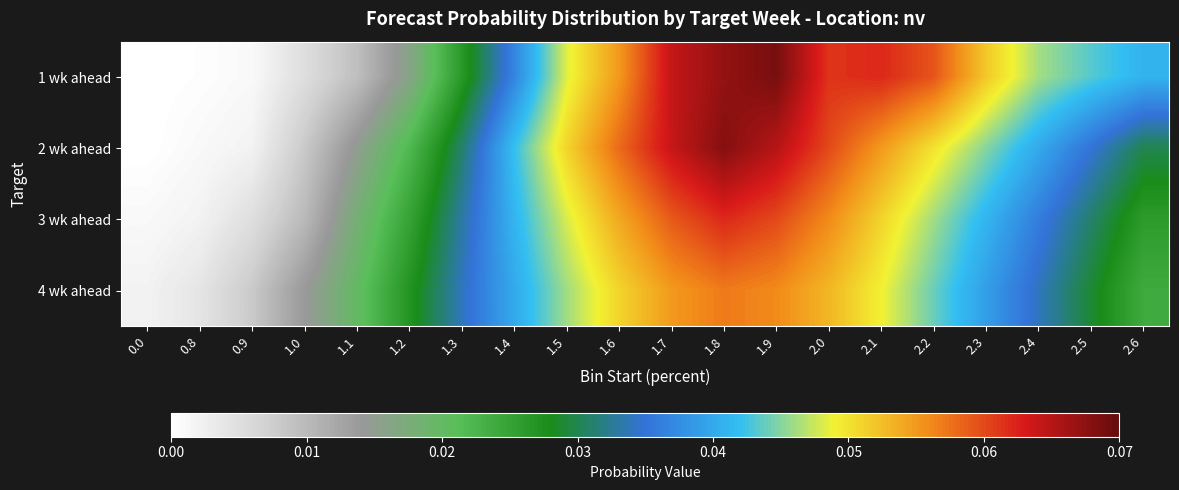

List the series in order of their peak value, lowest first.

4 wk ahead, 3 wk ahead, 2 wk ahead, 1 wk ahead